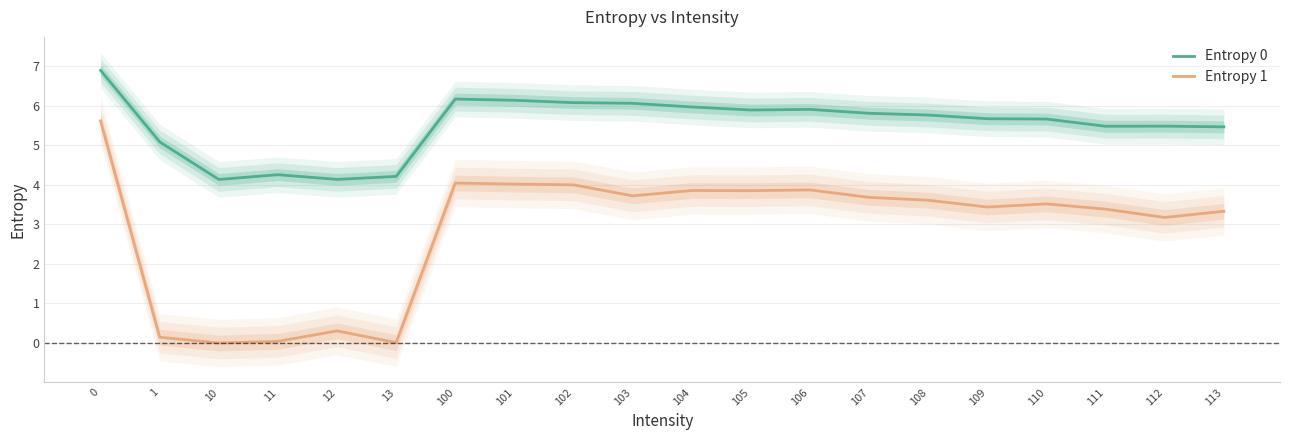

How many data points does each series have?

20